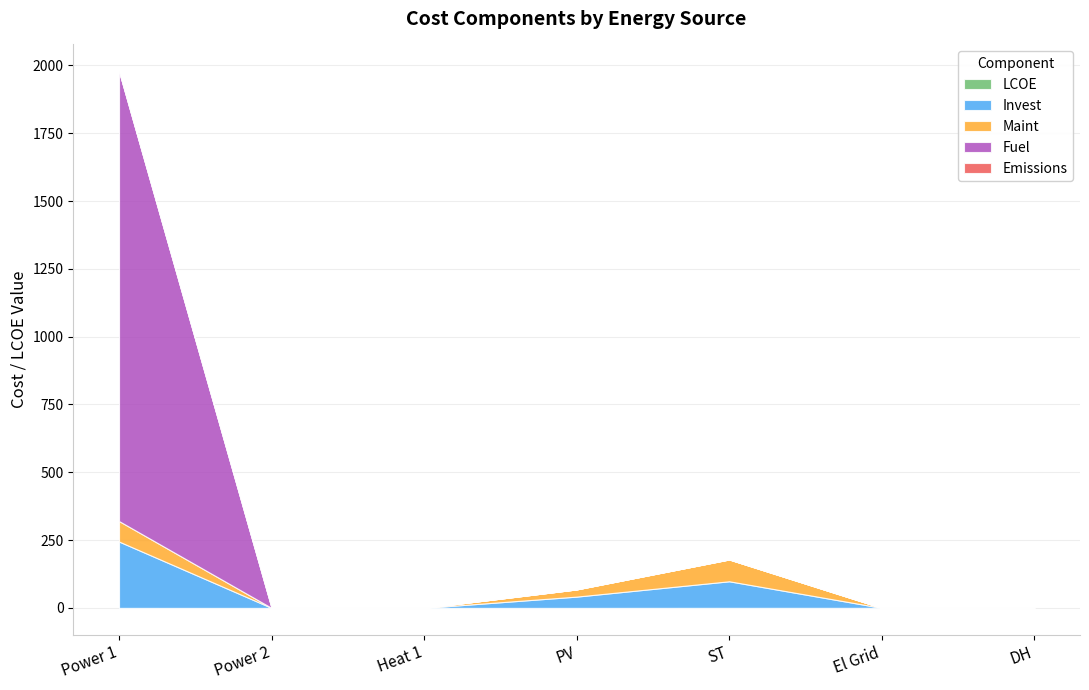

How many values in LCOE are above zero?

5